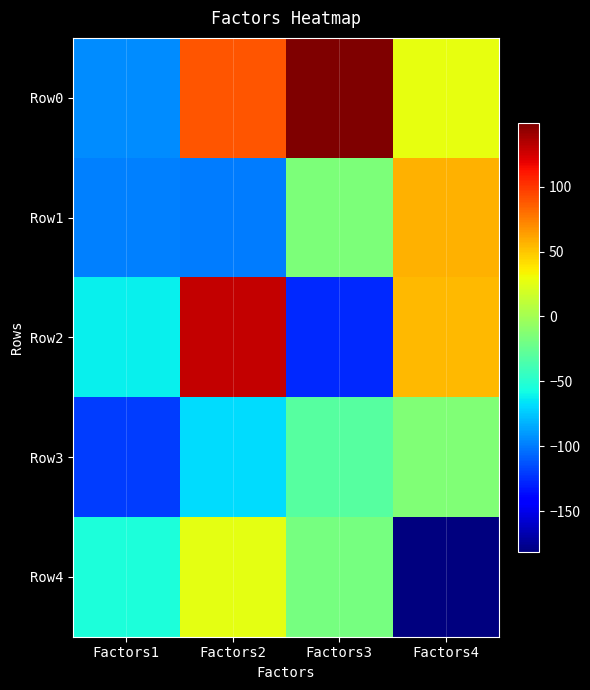

How many series are shown in this chart?

5